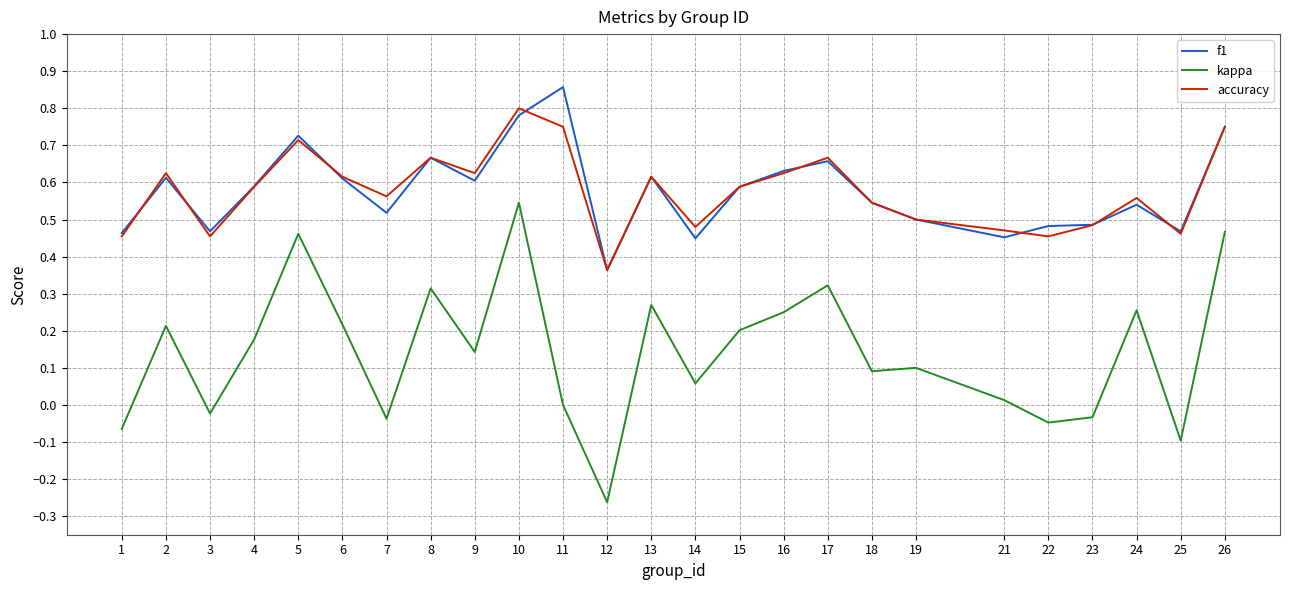

True or false: accuracy and kappa intersect in this chart.

False